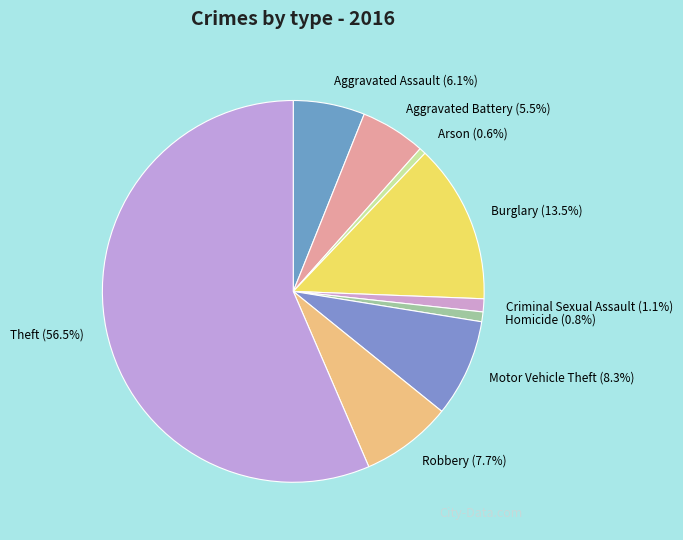

How many segments does this pie chart have?

9